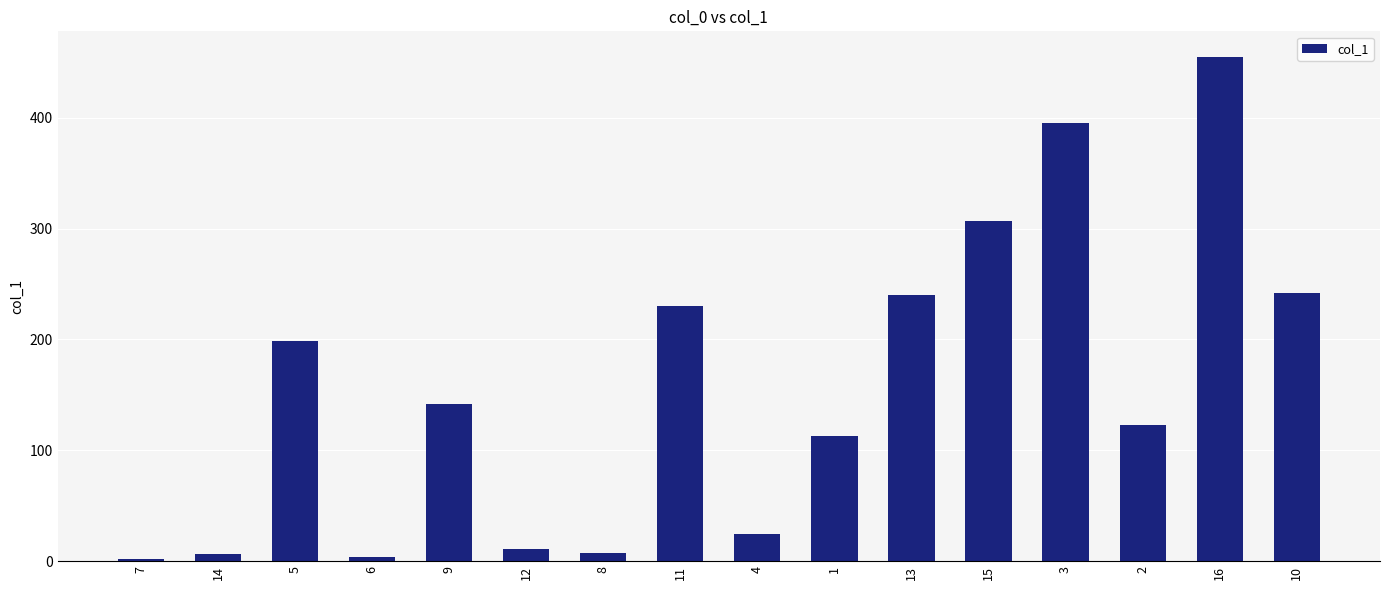

The value at 16 is 790.9. True or false?

False